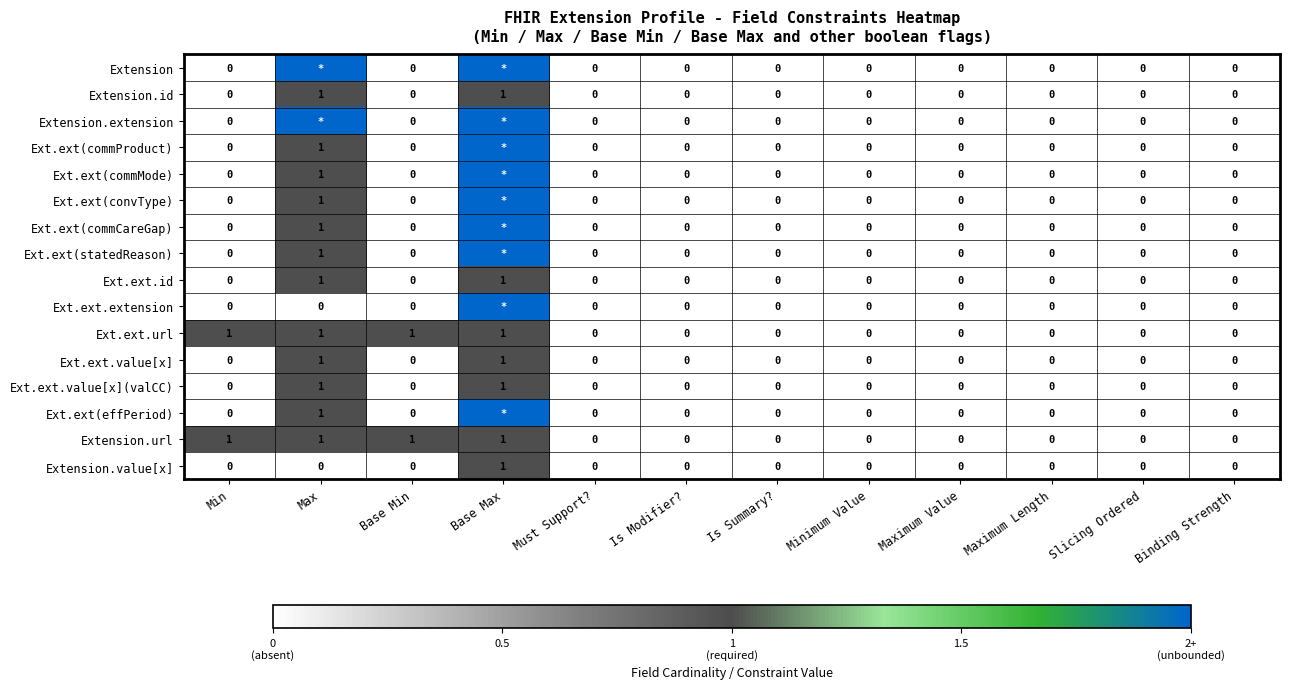

The value of Ext.ext.id at Base Min is 0. True or false?

True